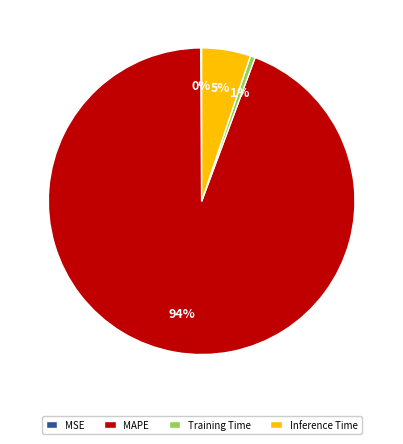

To the nearest percent, what is the average slice percentage?

25%